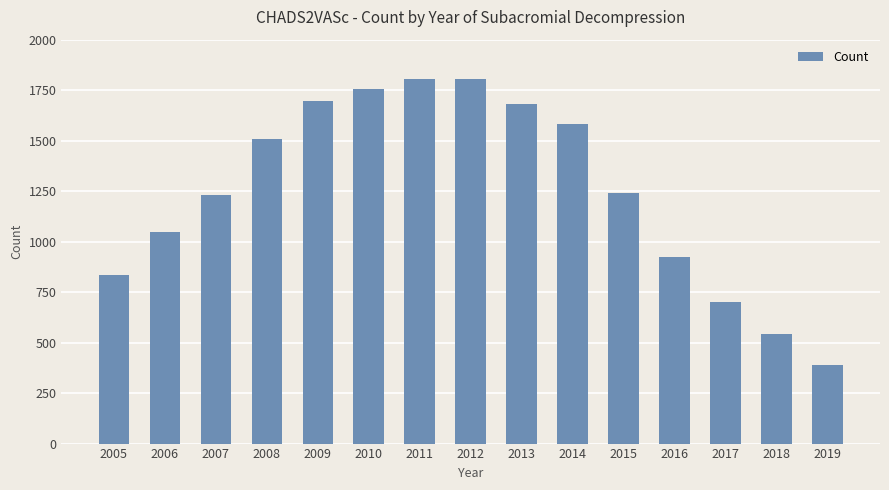

What is the difference between the maximum and minimum values?

1418